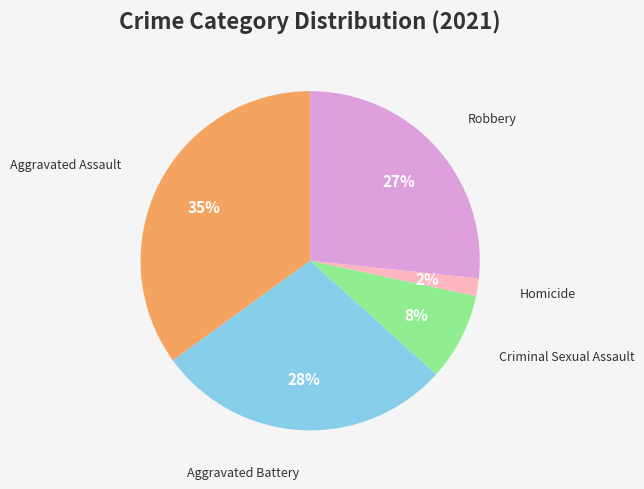

To the nearest percent, what is the average slice percentage?

20%